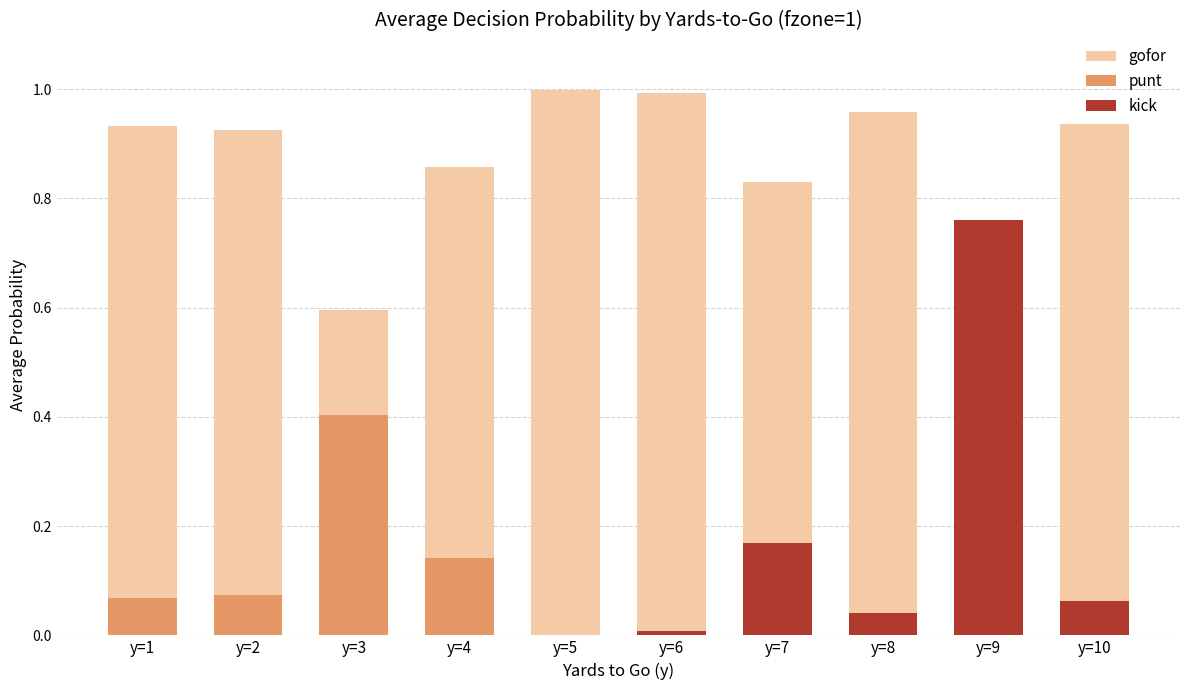

Between y=4 and y=6, which series saw the biggest shift?

punt